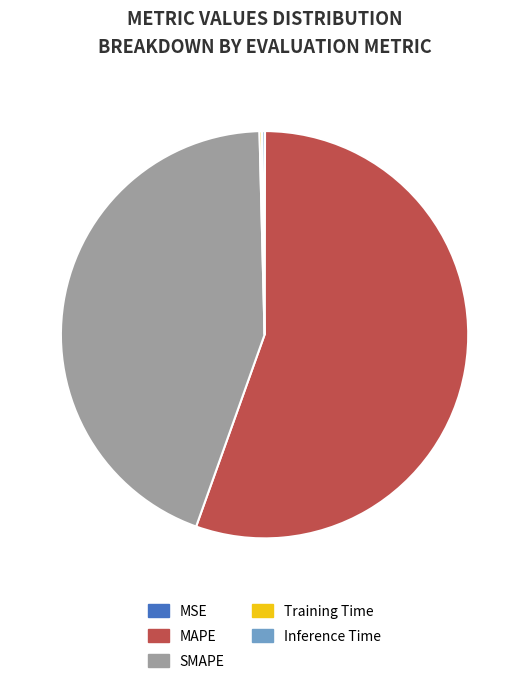

Which slice is the largest?

MAPE